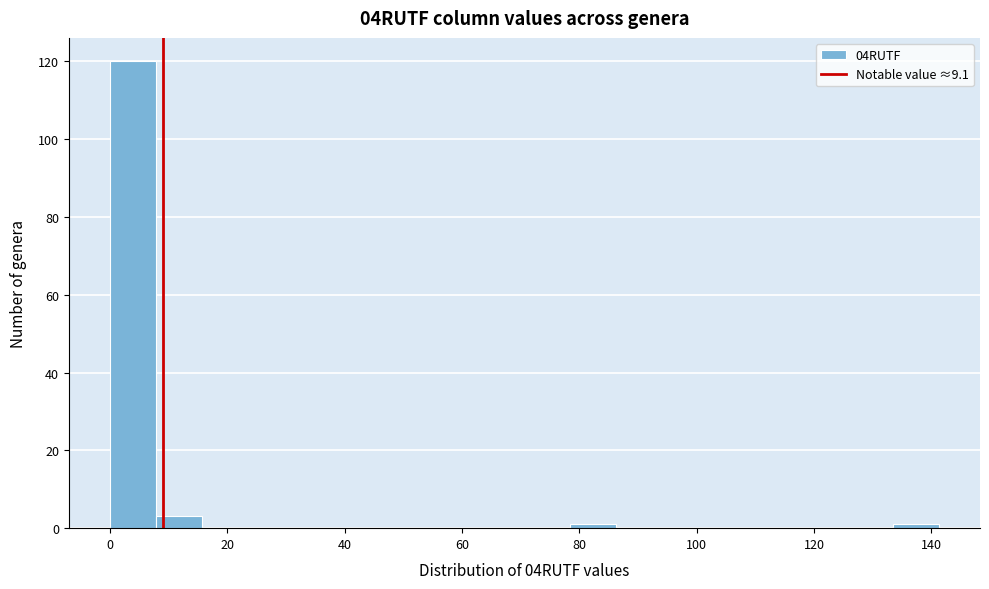

Read against the x-axis, roughly where is the centre of the tallest bar?

4